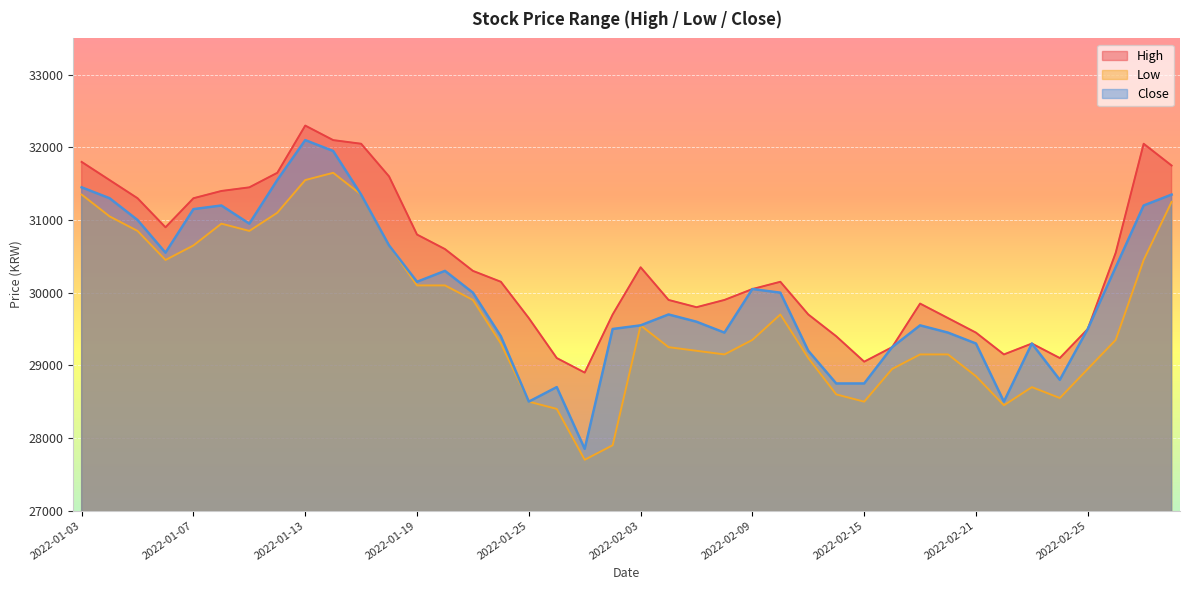

How many data points does each series have?

40